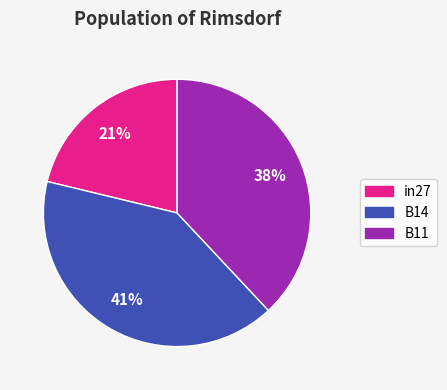

Is it true that B14 is 32% of the pie?

False